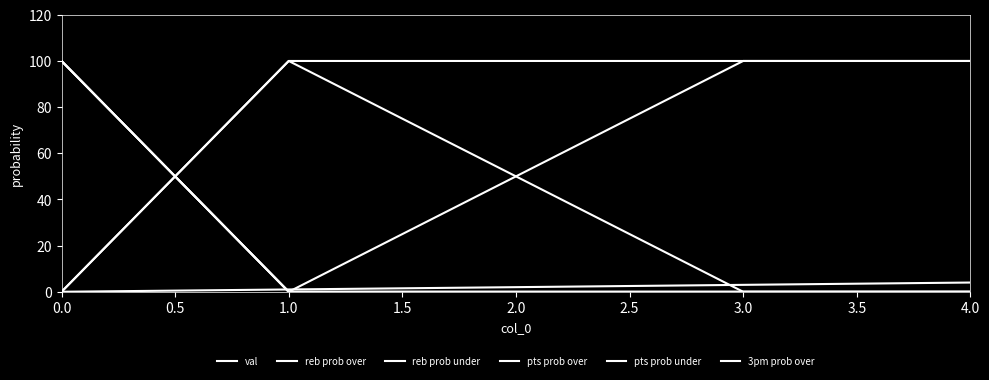

Does the chart have visible grid lines?

No